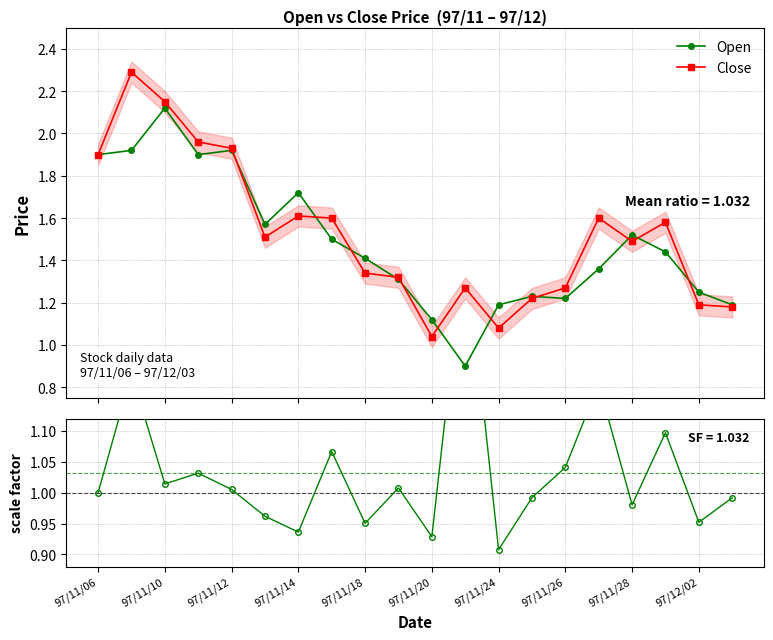

In Close, how many points are higher than both neighbors (excluding endpoints)?

5